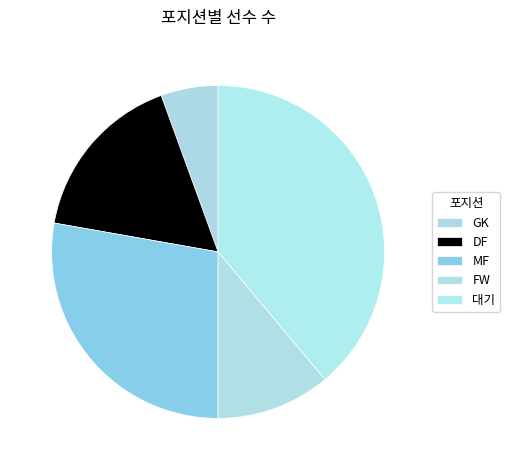

What is the change in value from FW to 대기?

+5